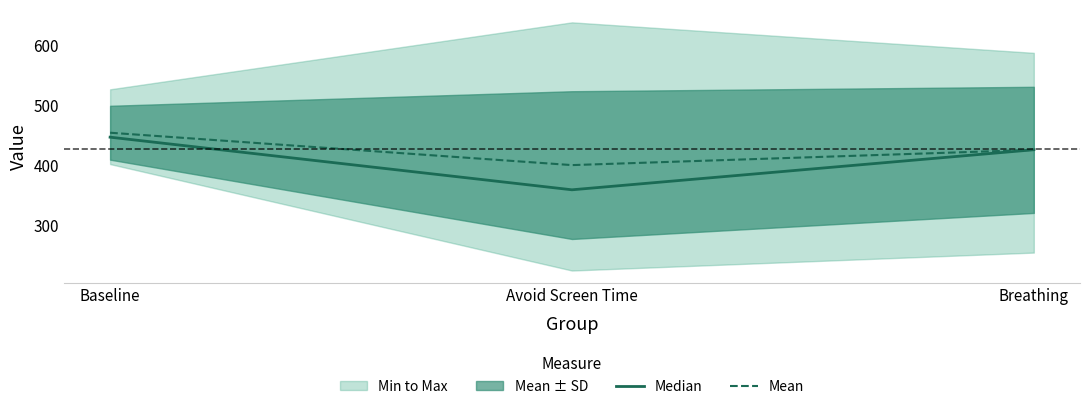

True or false: Median has a value of 707.1 at Breathing.

False